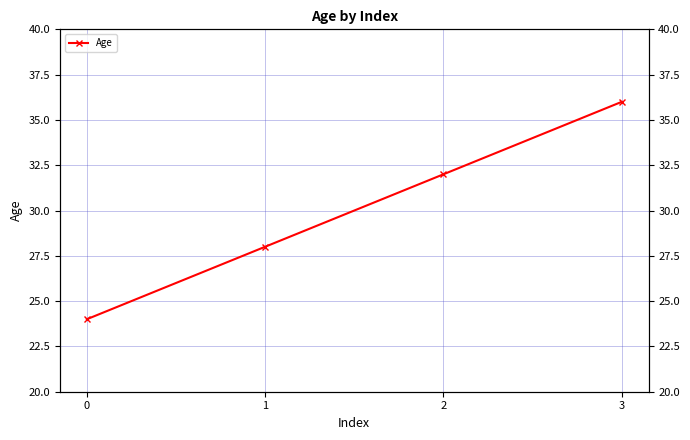

What is the difference between the values at 0 and 1?

4